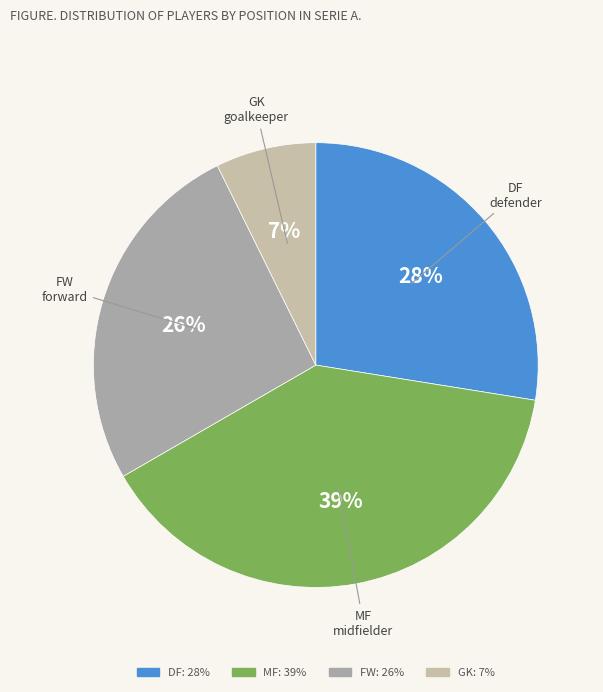

To the nearest percent, what is the difference between the MF and FW slice percentages?

13%